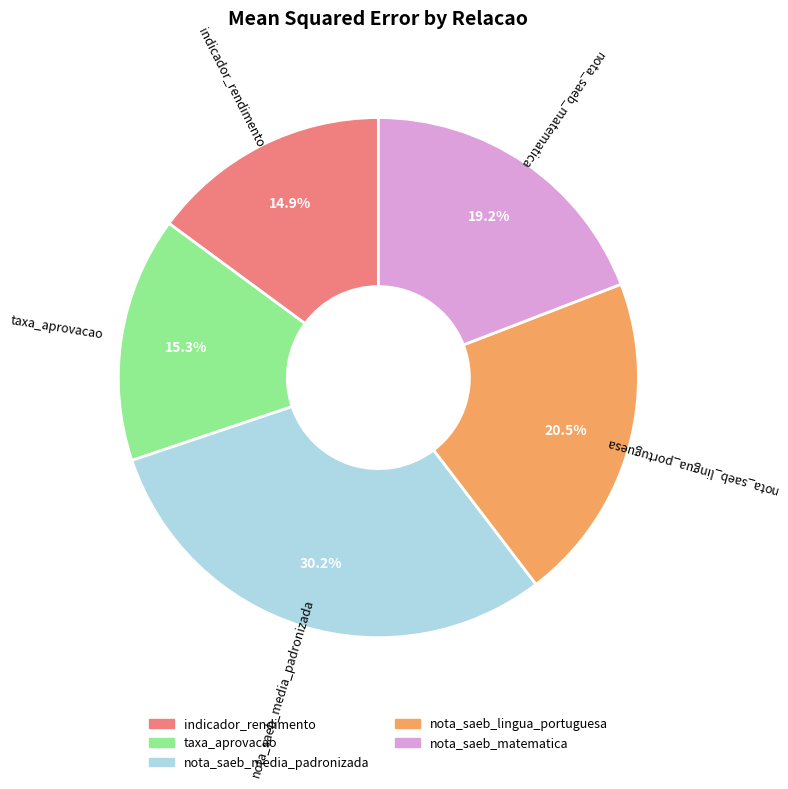

The nota_saeb_lingua_portuguesa slice represents 13% of the pie. True or false?

False